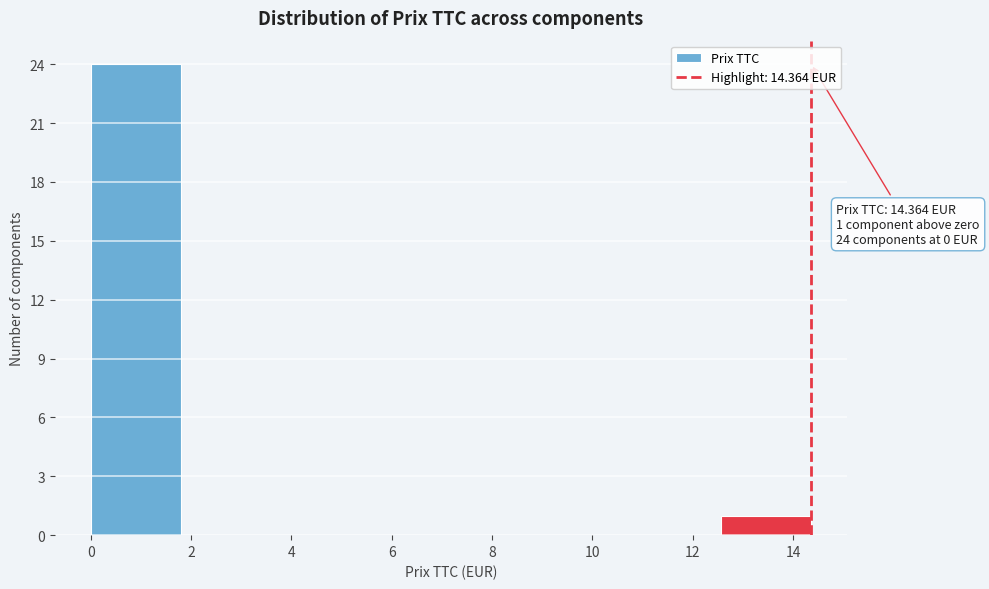

Over which range of the x-axis is the bar tallest?

0.0 to 1.8